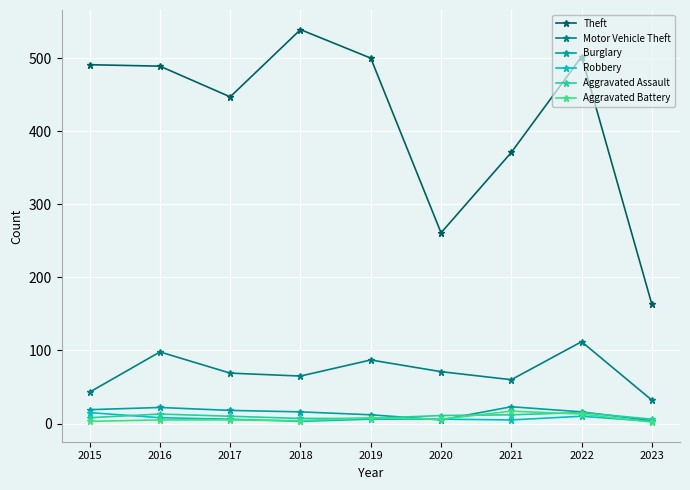

What is the sum of the Theft values at 2018 and 2019?

1039